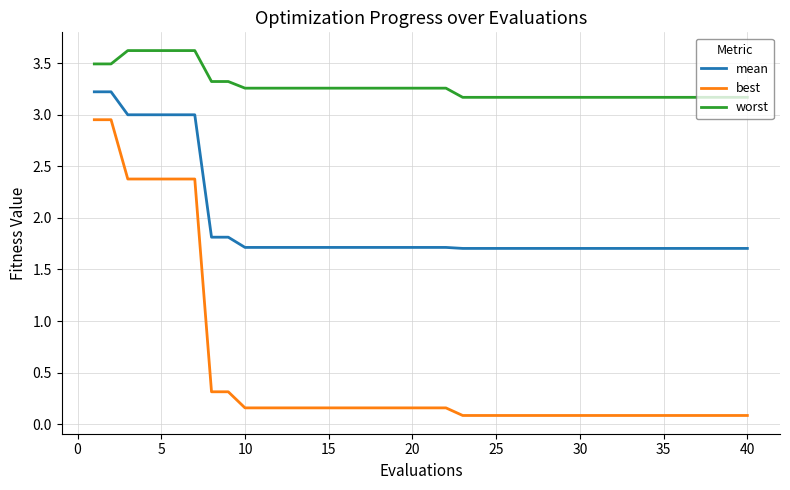

True or false: worst and mean cross at least once.

False